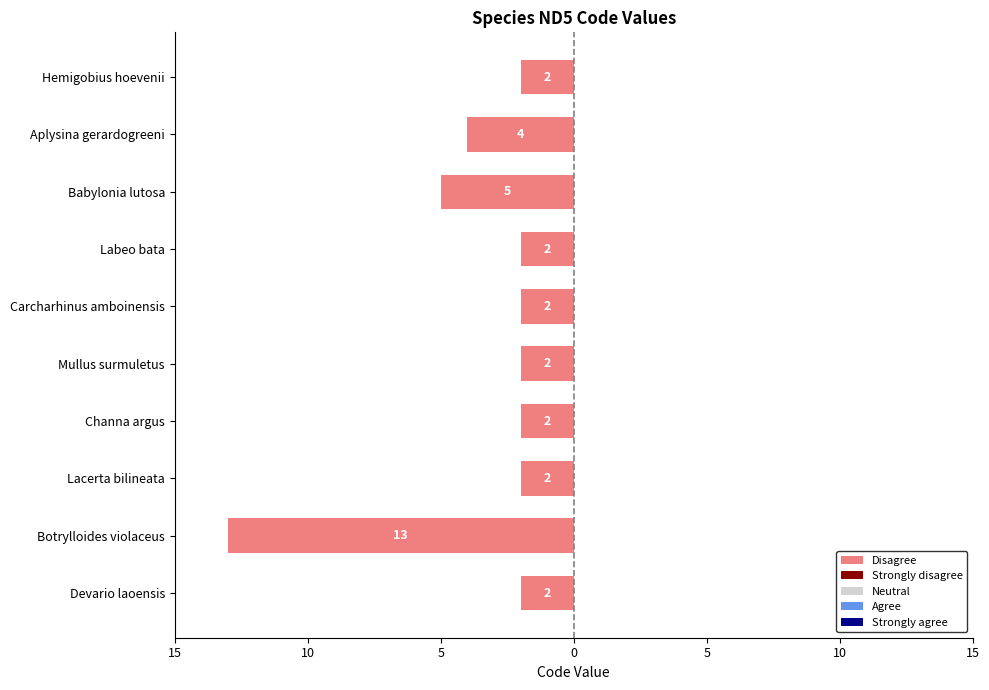

Are the bars horizontal?

Yes